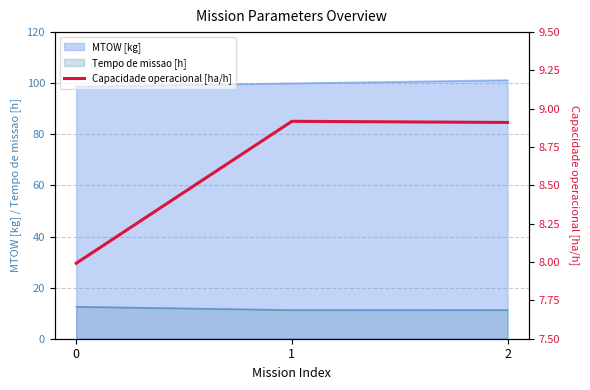

Is it true that Tempo de missao [h] equals 8.3 at 0?

False